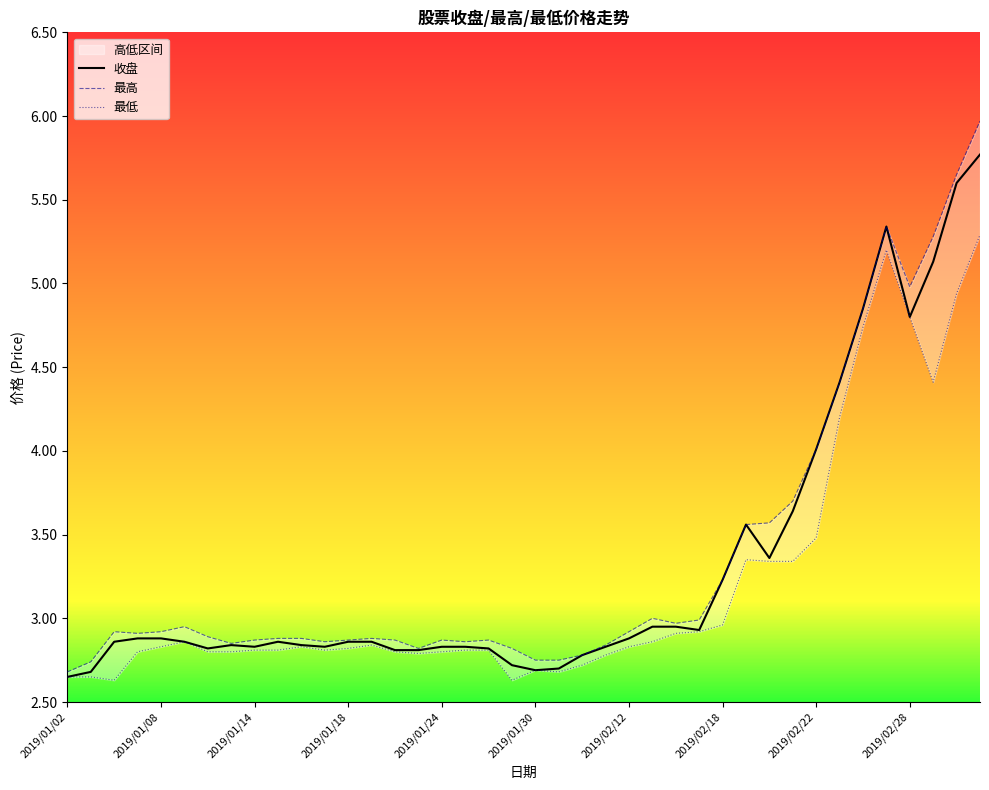

True or false: 最低 and 收盘 intersect in this chart.

False